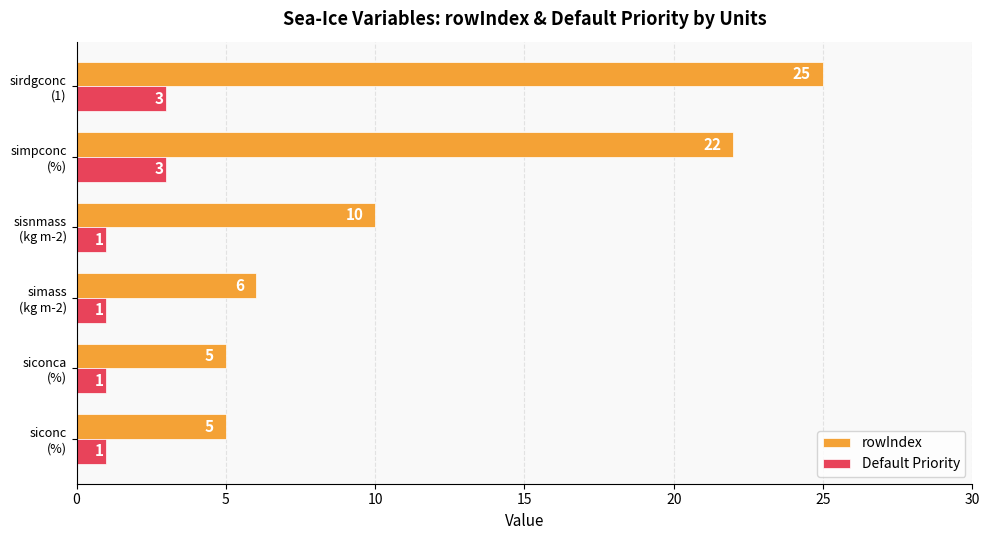

What is the difference between the maximum and minimum values in the rowIndex series?

20